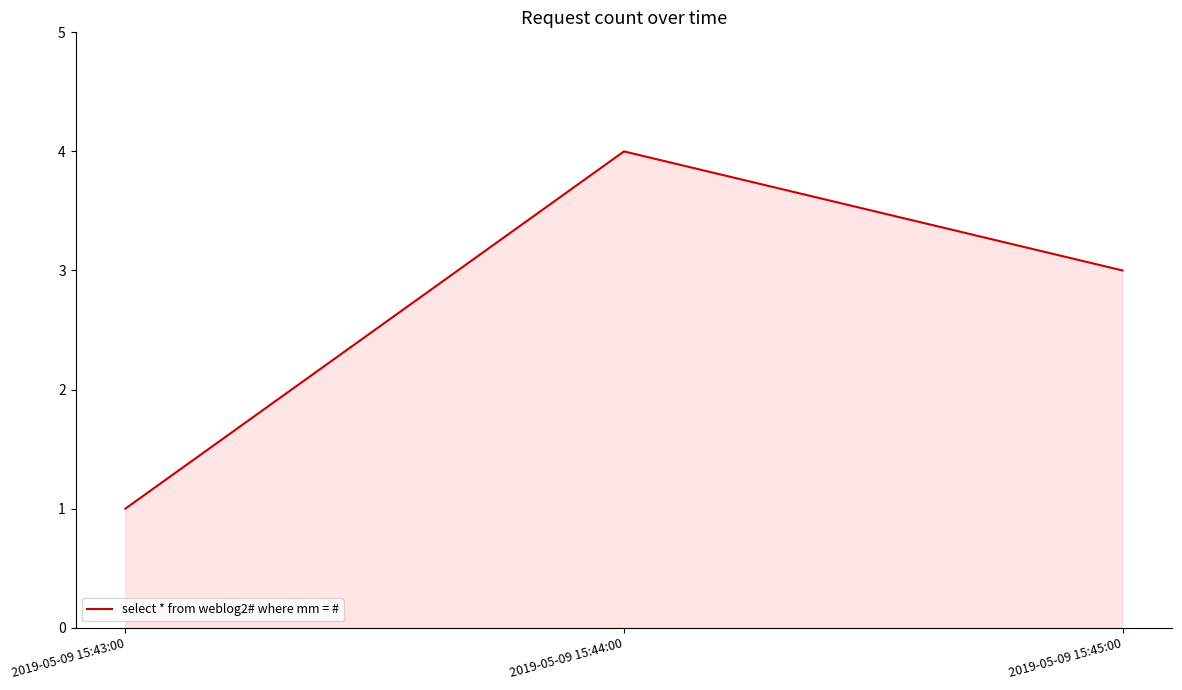

Which label corresponds to the largest value in the chart?

2019-05-09 15:44:00